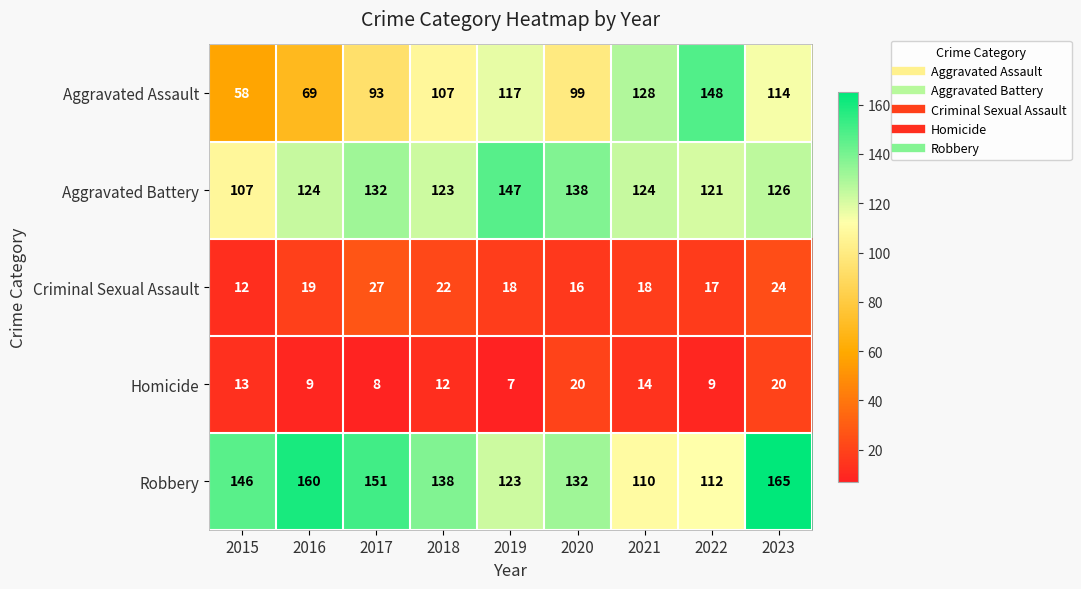

What is the difference between the second highest and minimum values in the Robbery series?

50